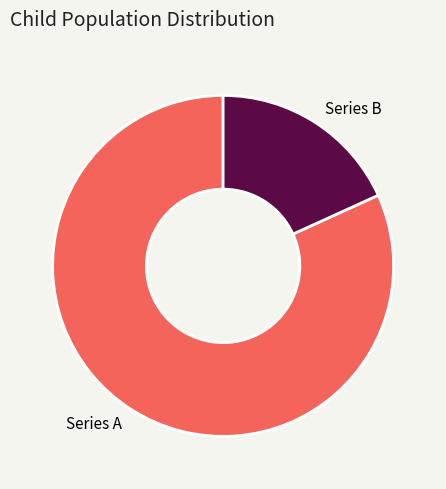

Is there any slice that represents more than half of the pie?

Yes